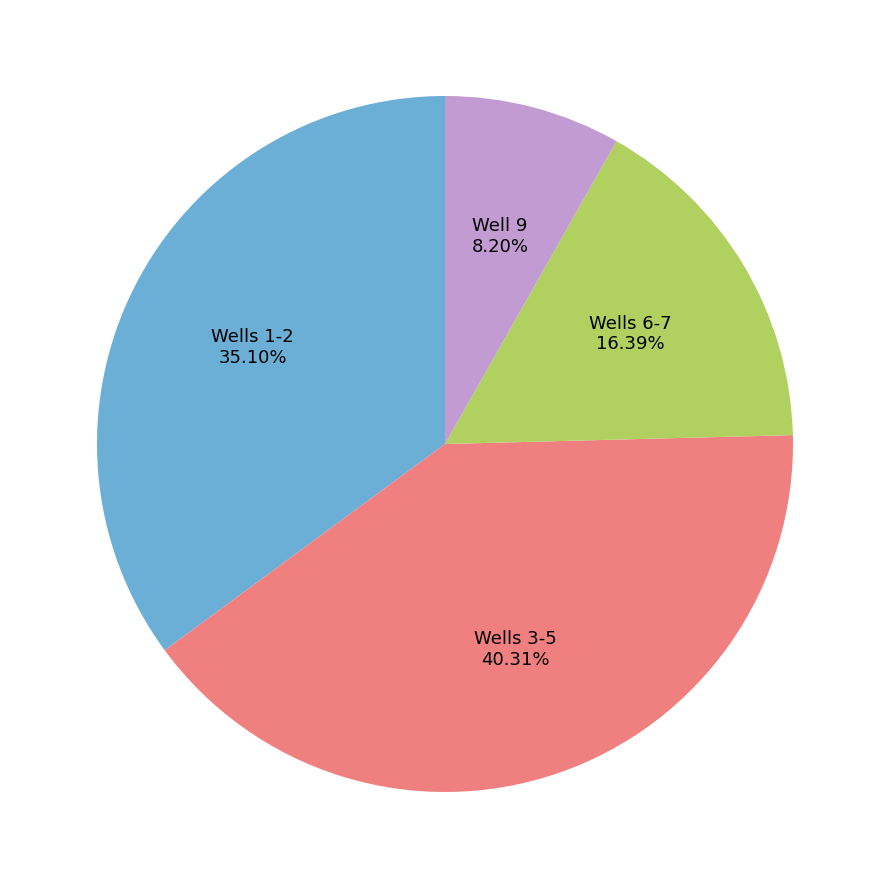

Count the number of slices in the pie.

4